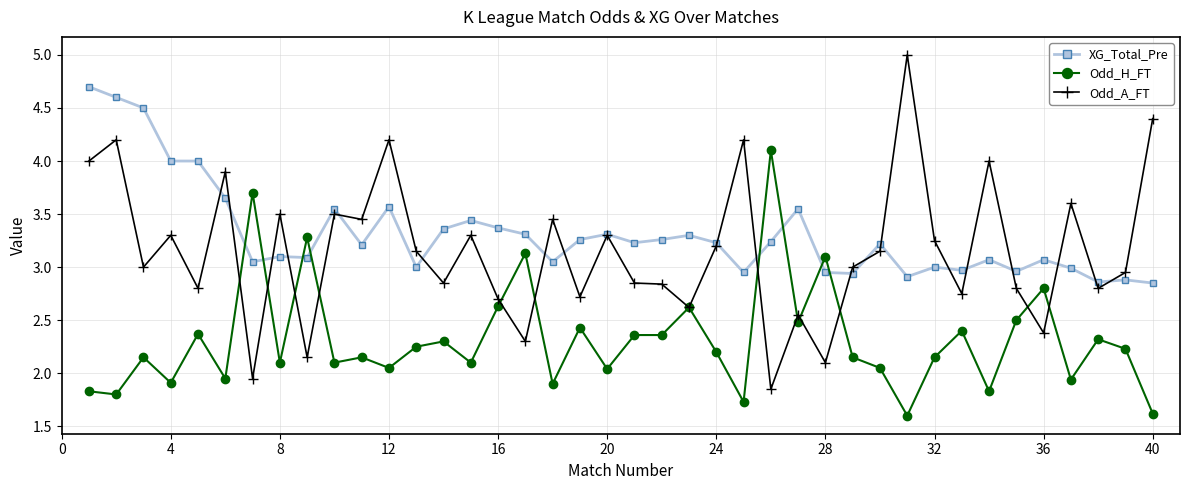

Rank the series by their maximum value, from highest to lowest.

Odd_A_FT, XG_Total_Pre, Odd_H_FT